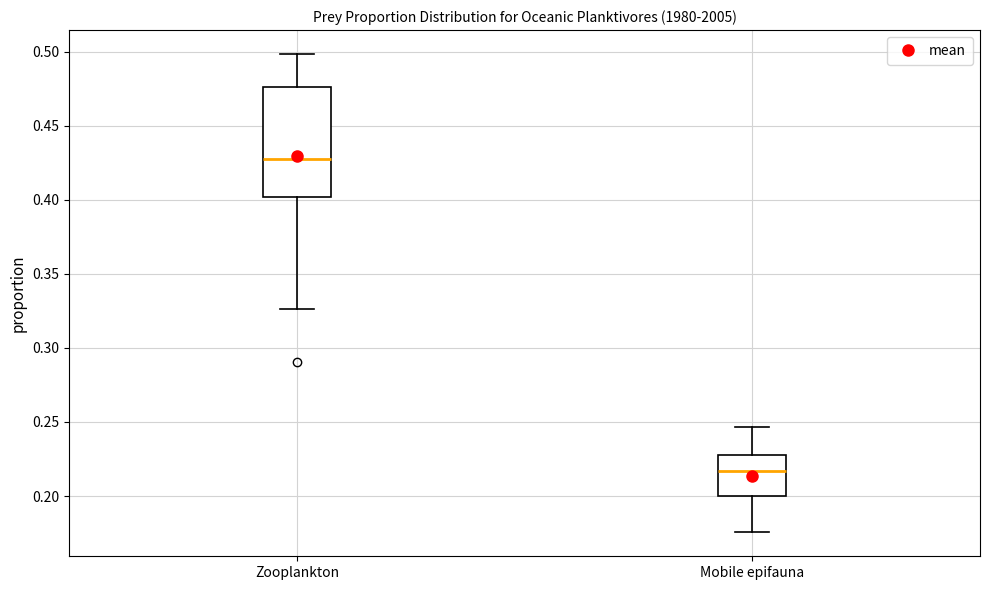

Reading left to right, read every box against the y-axis: the position of its median line, the range the box covers, and the ends of its whiskers. The values are not printed on the chart, so give them approximately, as read against the axis.

Zooplankton: median 0.425, box 0.400 to 0.475, whiskers 0.325 to 0.500
Mobile epifauna: median 0.215, box 0.200 to 0.230, whiskers 0.175 to 0.245